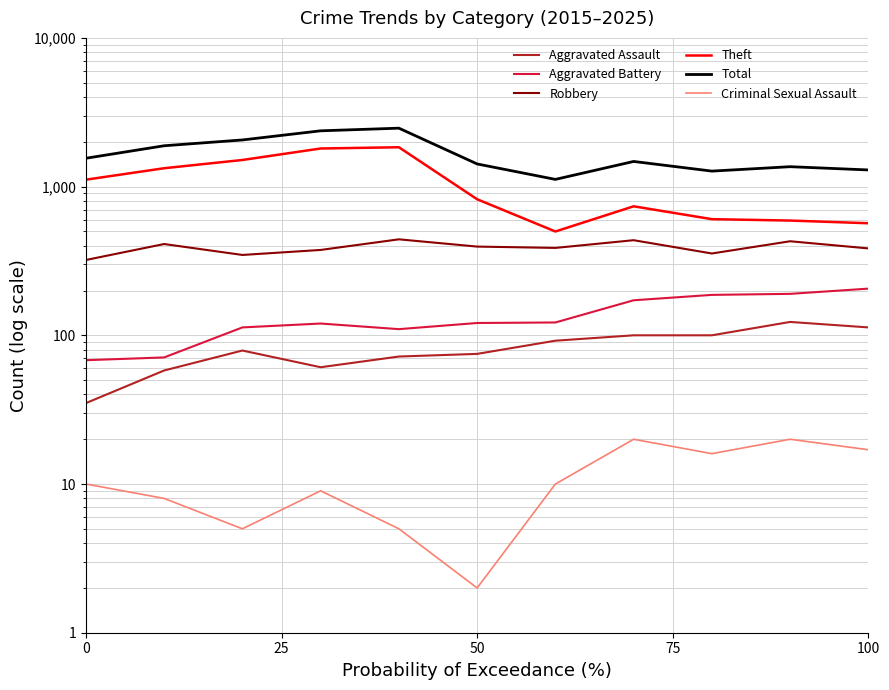

True or false: Criminal Sexual Assault has a value of 22 at 8.

False